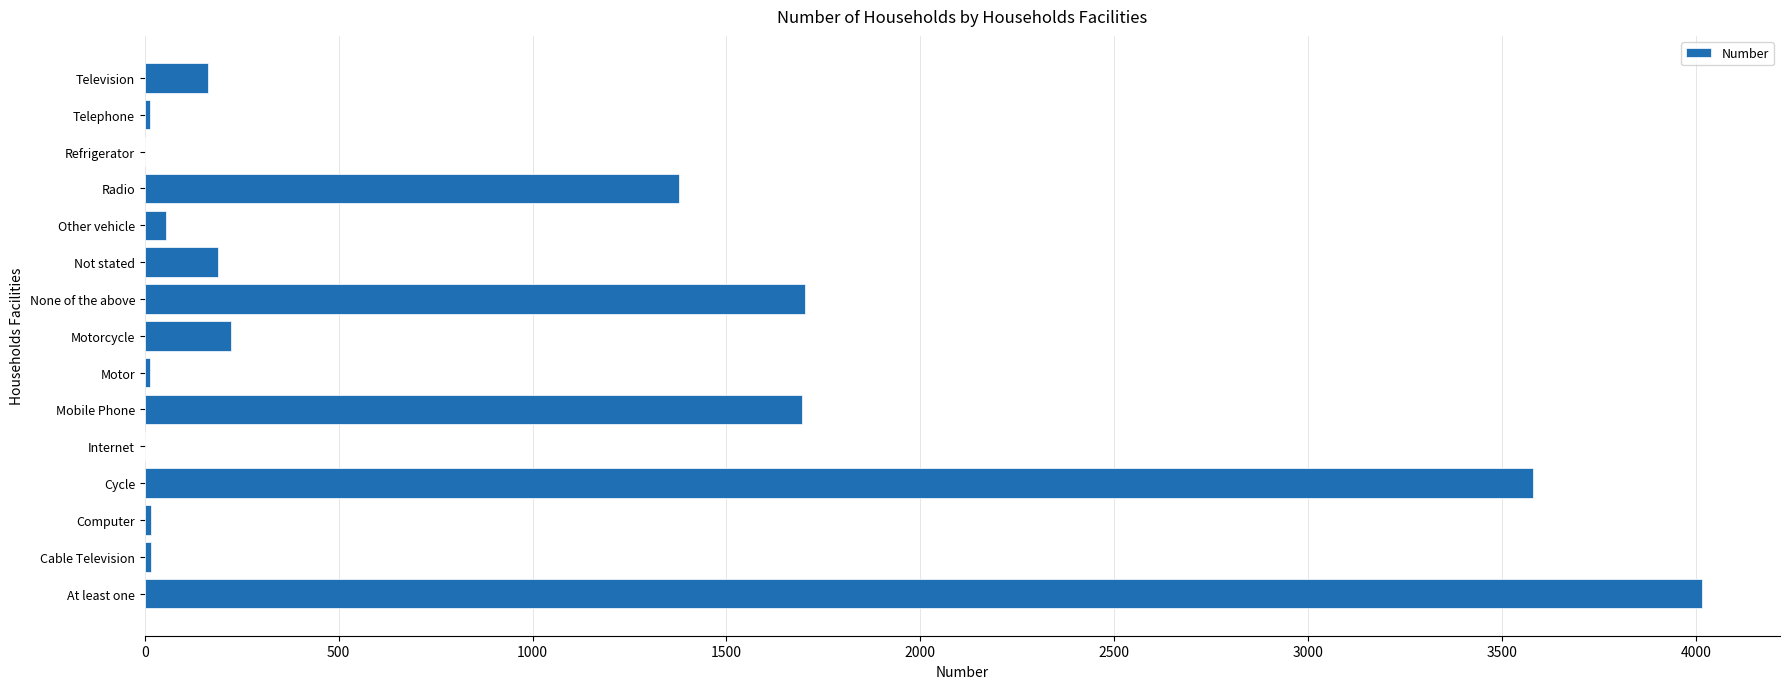

What is the sum of all values?

13062